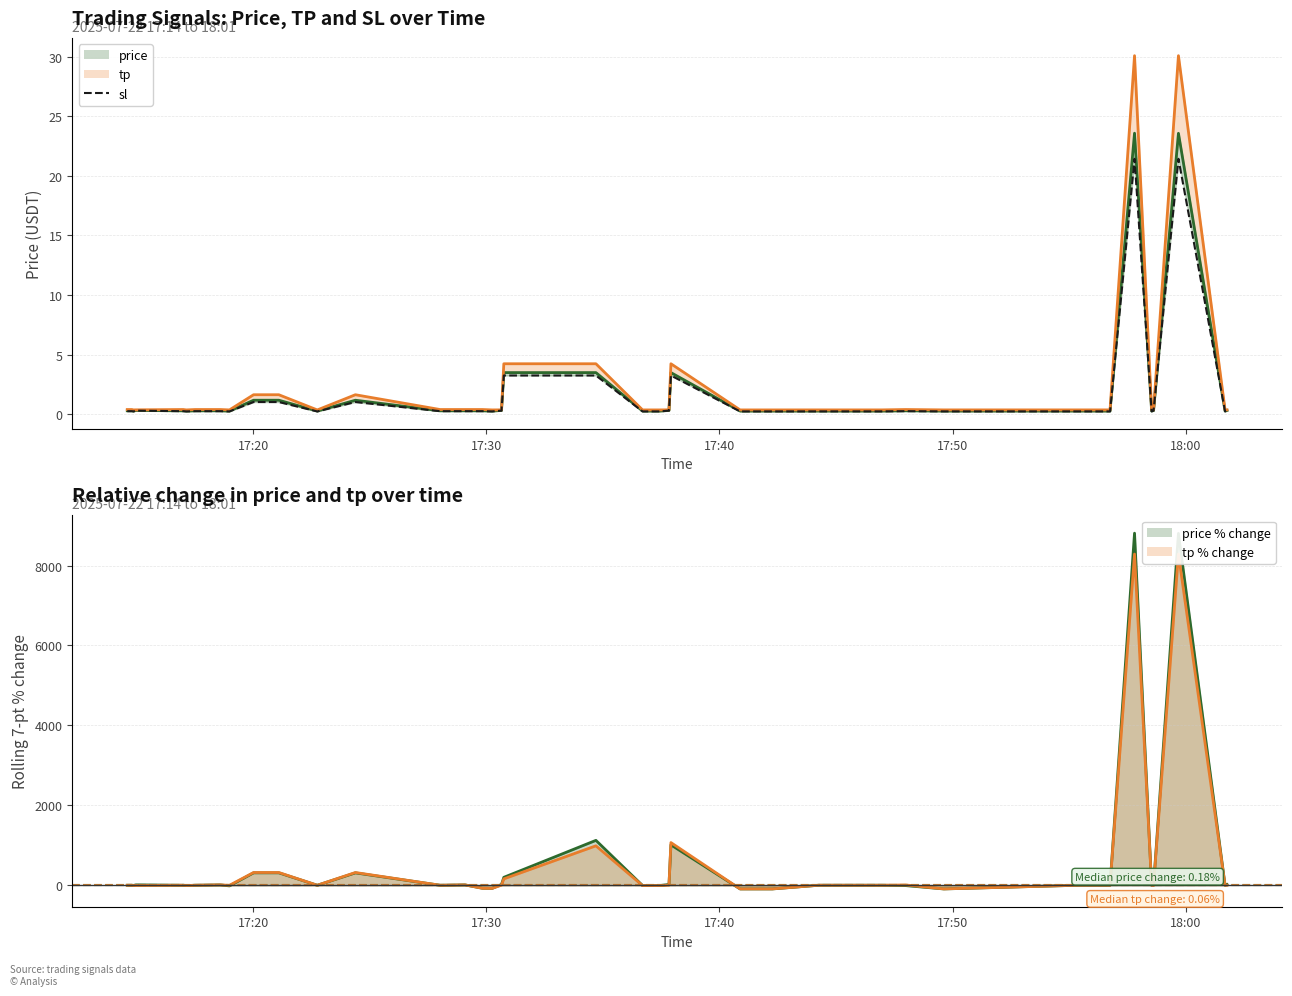

Where is the first local minimum for sl?

2025-07-22 17:14:52